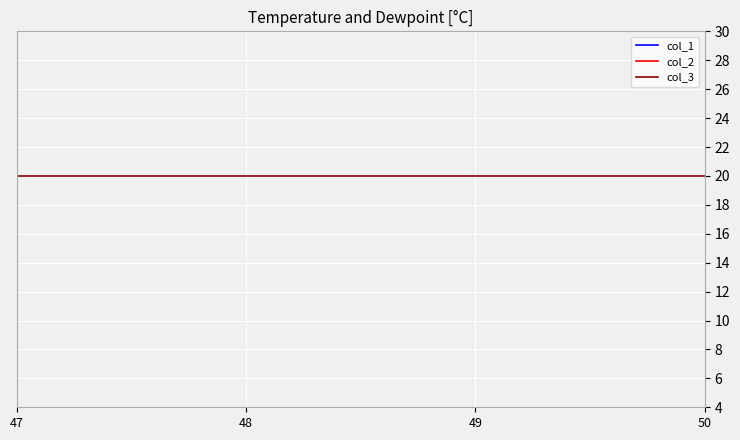

Between 47 and 50, which series saw the biggest shift?

col_1